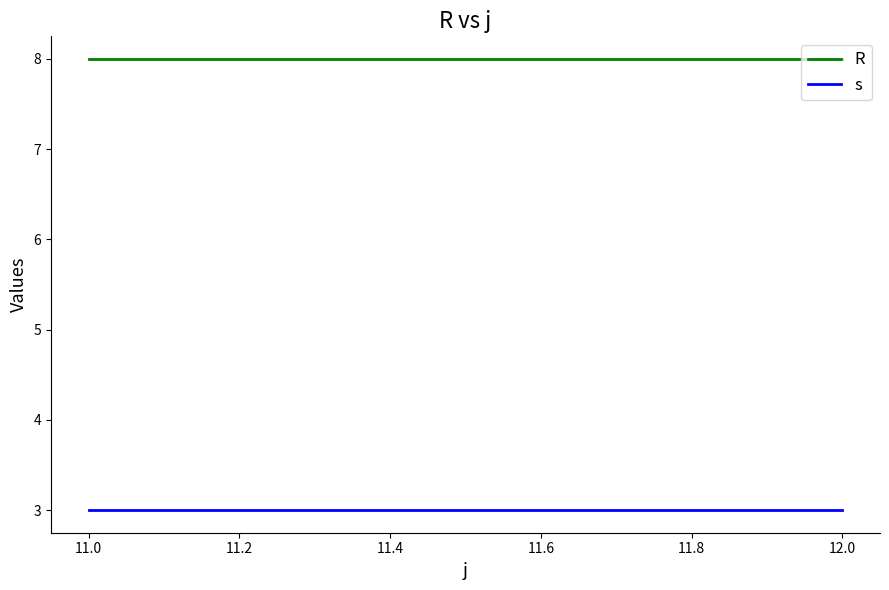

Which series has the largest total across all categories?

R